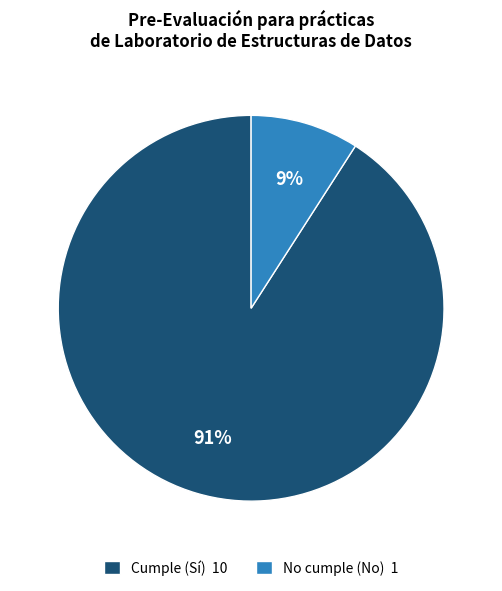

Do No cumple (No) 1 and Cumple (Sí) 10 together represent more than half of the pie?

Yes